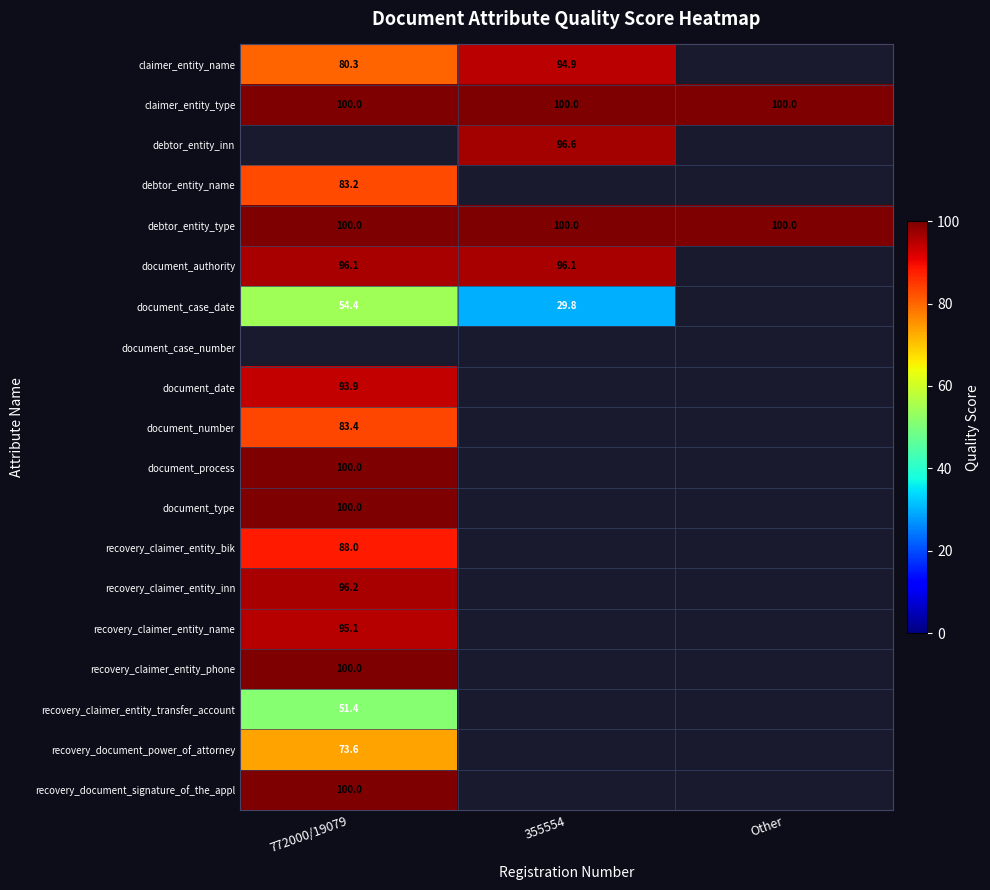

The recovery_claimer_entity_phone series shows 163.1 at 772000/19079. True or false?

False